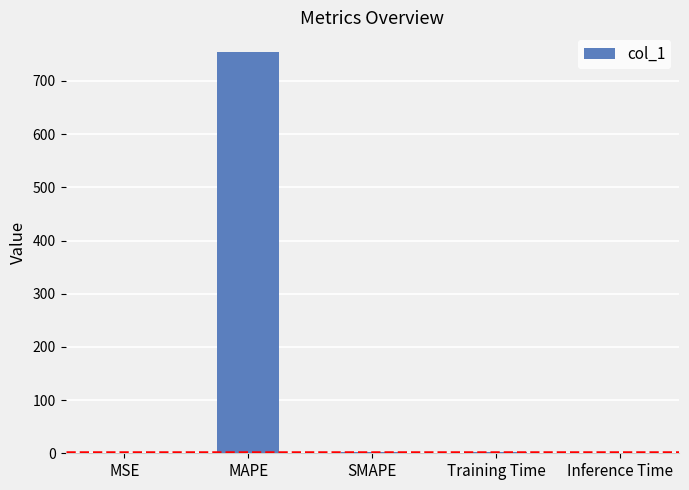

What is the greatest value displayed?

753.7